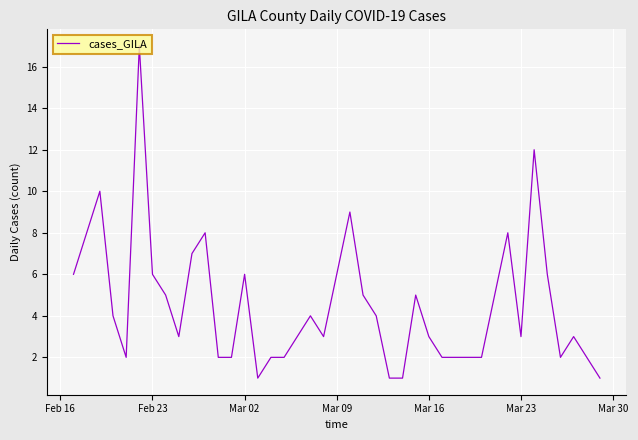

How many lines are shown in the chart?

1